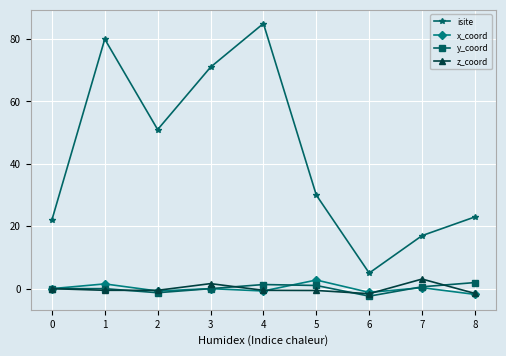

At which category does the chart reach its peak across all series?

4